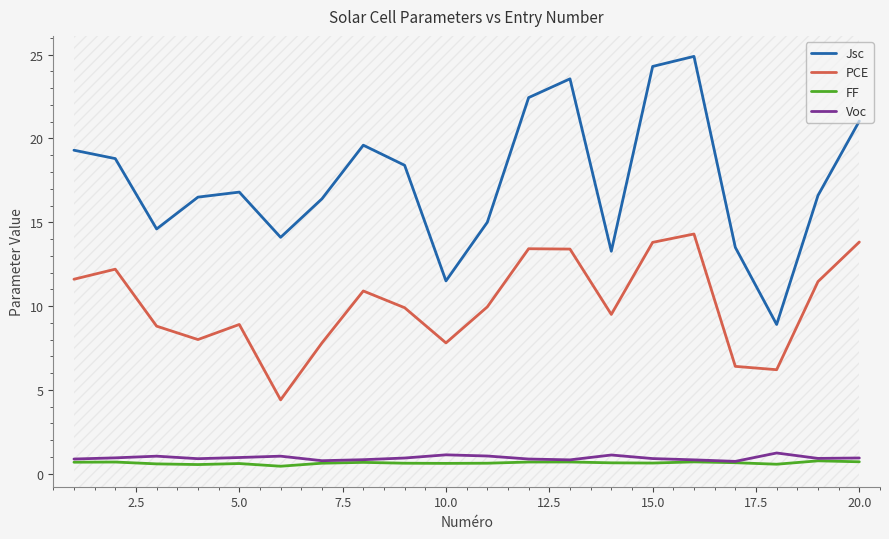

True or false: Voc and PCE cross at least once.

False